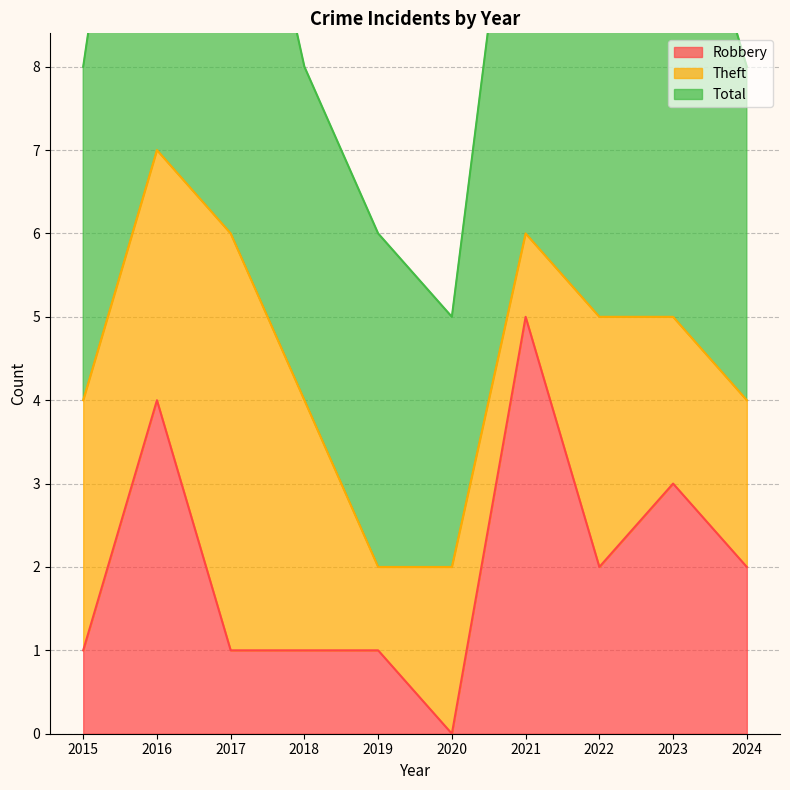

True or false: Total and Robbery intersect in this chart.

False